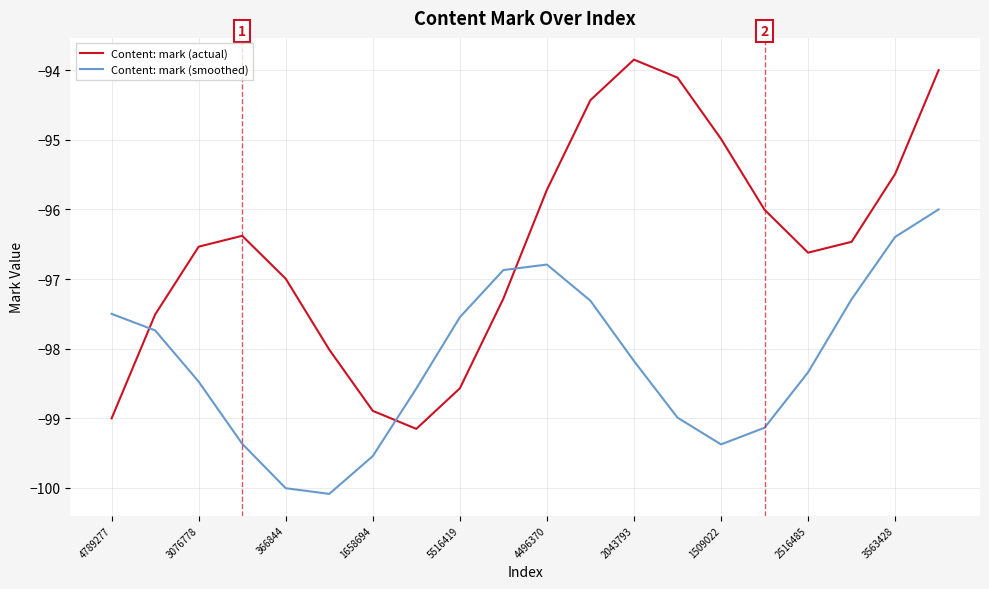

Reading left to right, list all the values displayed in this chart.

Content: mark (actual): -99.0	-97.5	-96.5	-96.4	-97.0	-98.0	-98.9	-99.2	-98.6	-97.3	-95.7	-94.4	-93.8	-94.1	-95.0	-96.0	-96.6	-96.5	-95.5	-94.0
Content: mark (smoothed): -97.5	-97.7	-98.5	-99.4	-100.0	-100.1	-99.5	-98.6	-97.5	-96.9	-96.8	-97.3	-98.2	-99.0	-99.4	-99.1	-98.3	-97.3	-96.4	-96.0